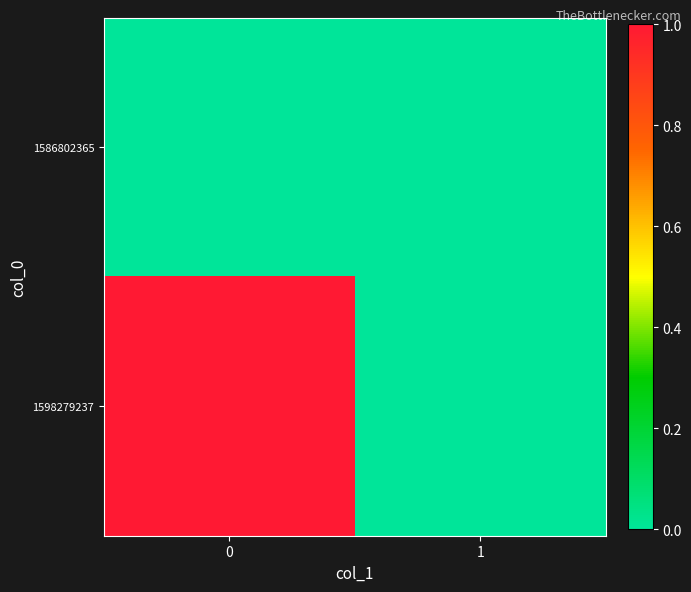

At how many categories does at least one series exceed 0?

1